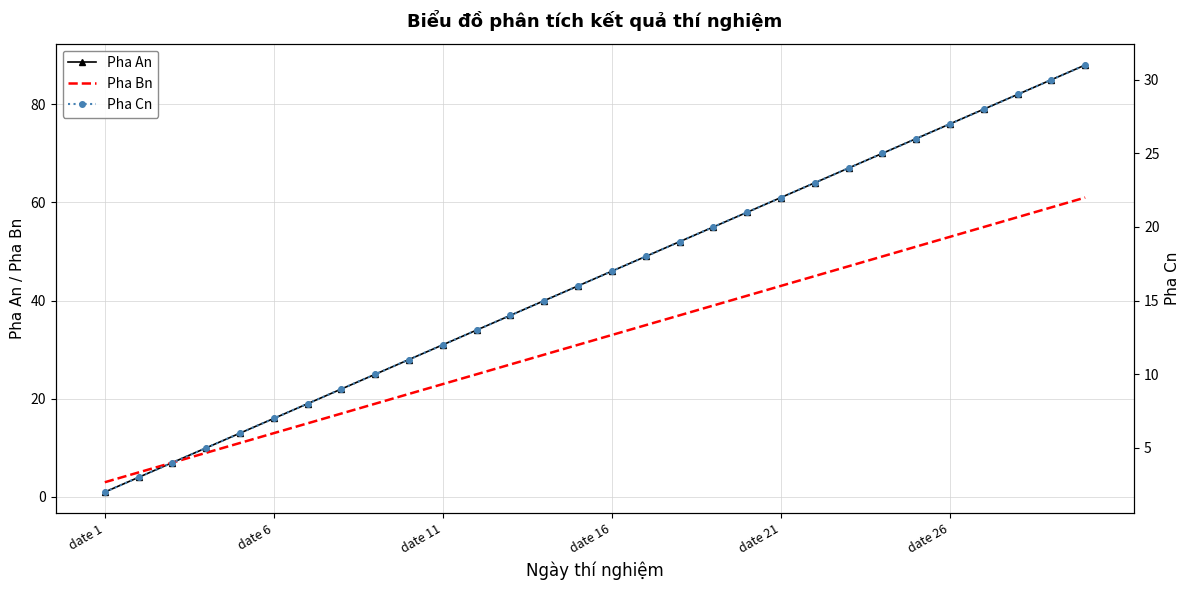

Is it true that Pha An equals 55 at date 11?

False